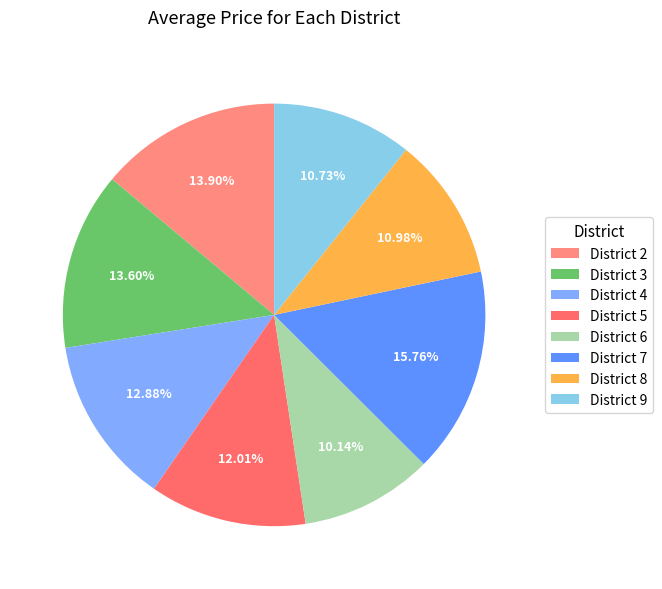

Count the number of slices in the pie.

8